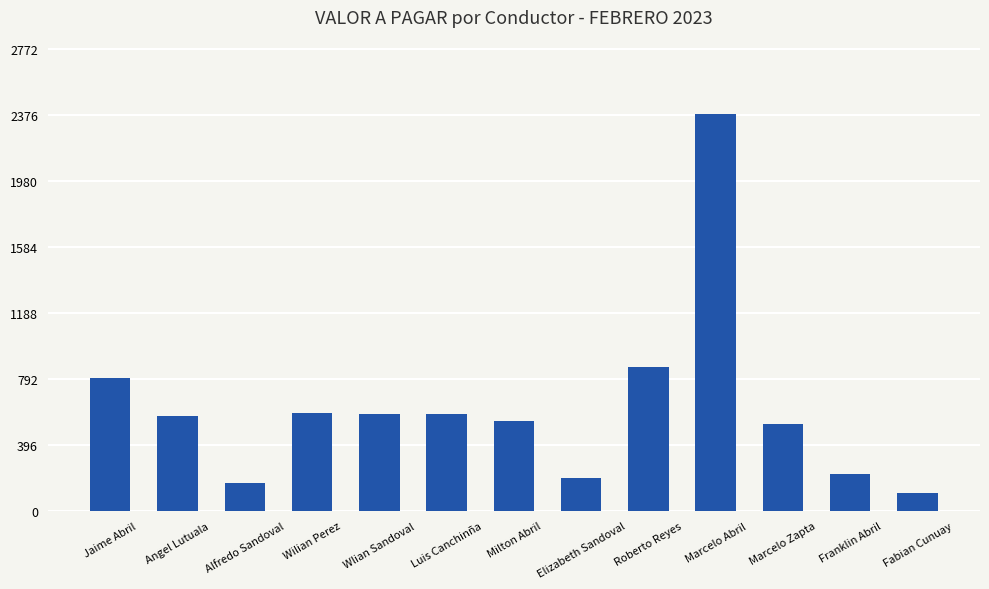

Where is the data nearest to the value 1245?

Roberto Reyes